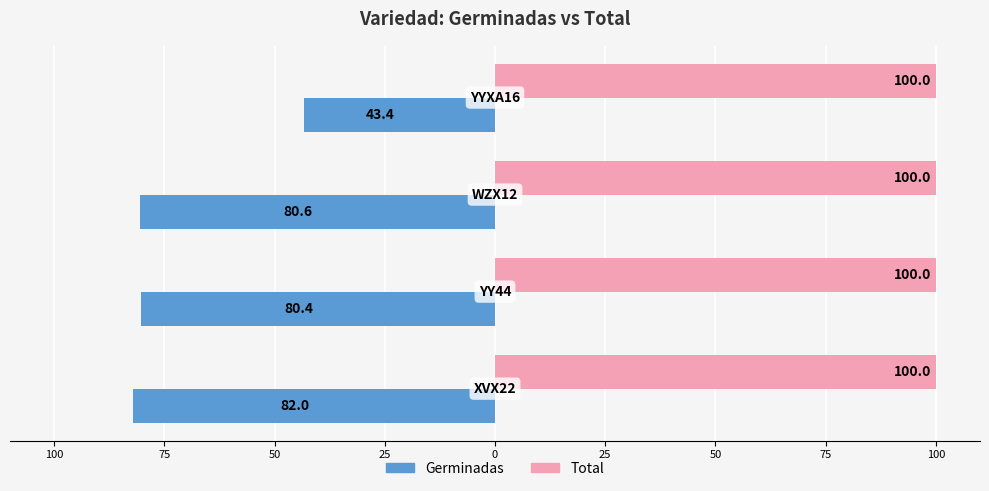

What are all the series names shown in the legend?

Germinadas, Total